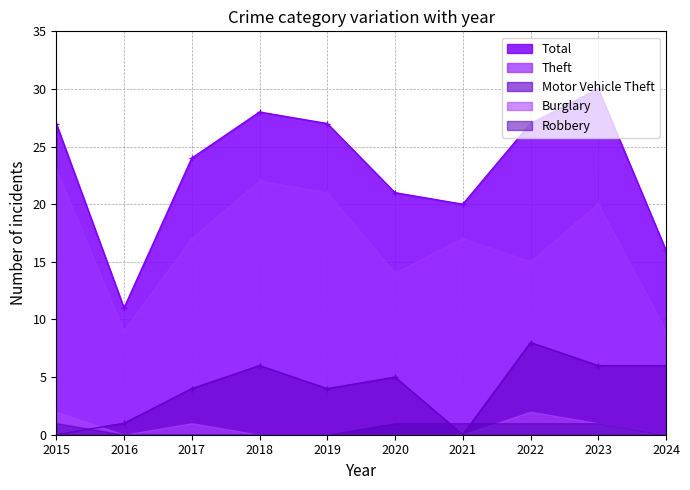

What is the value of the Theft point at the 2nd from the left?

9